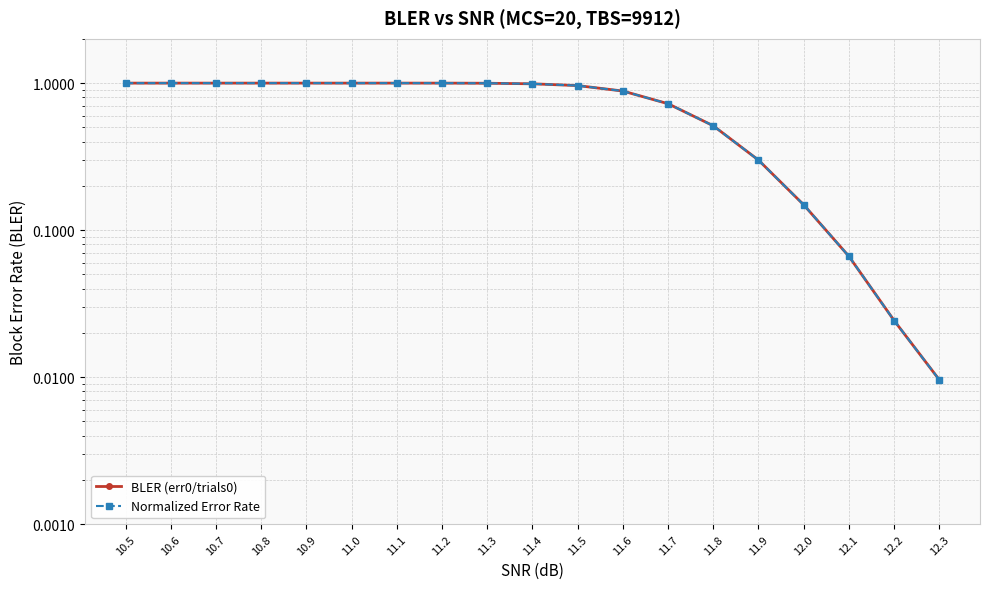

What is the maximum value shown in the chart?

1.0